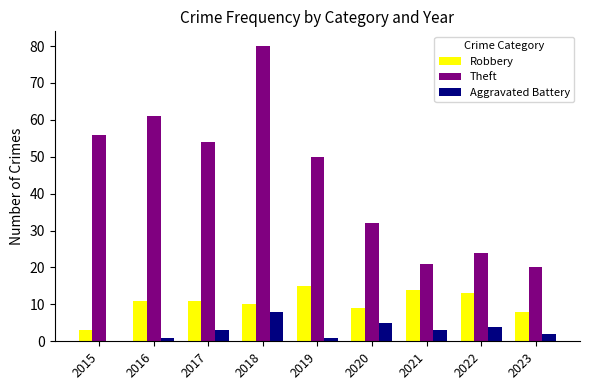

Which series has the largest total across all categories?

Theft